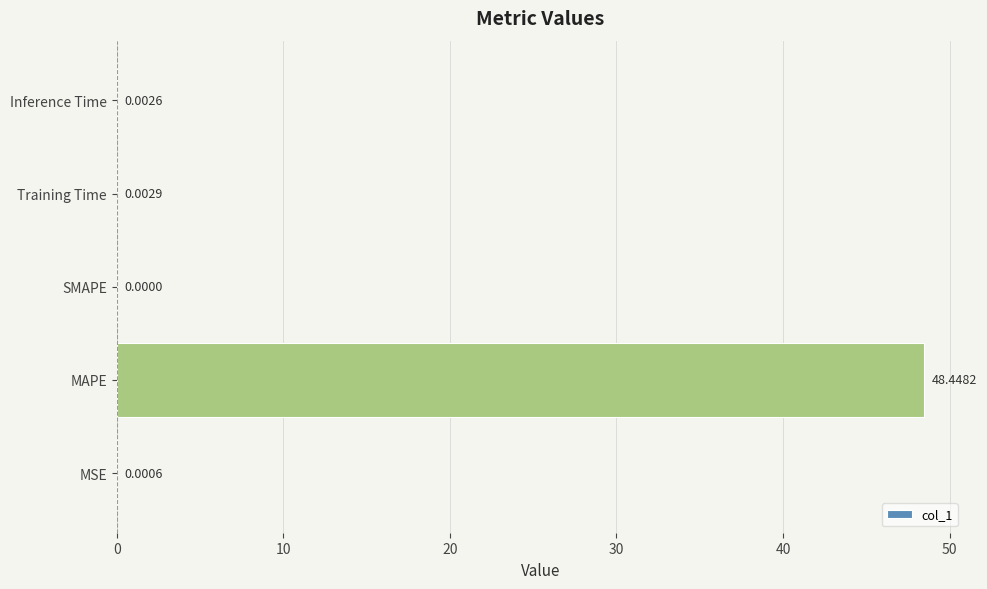

What is the sum of all values?

48.5